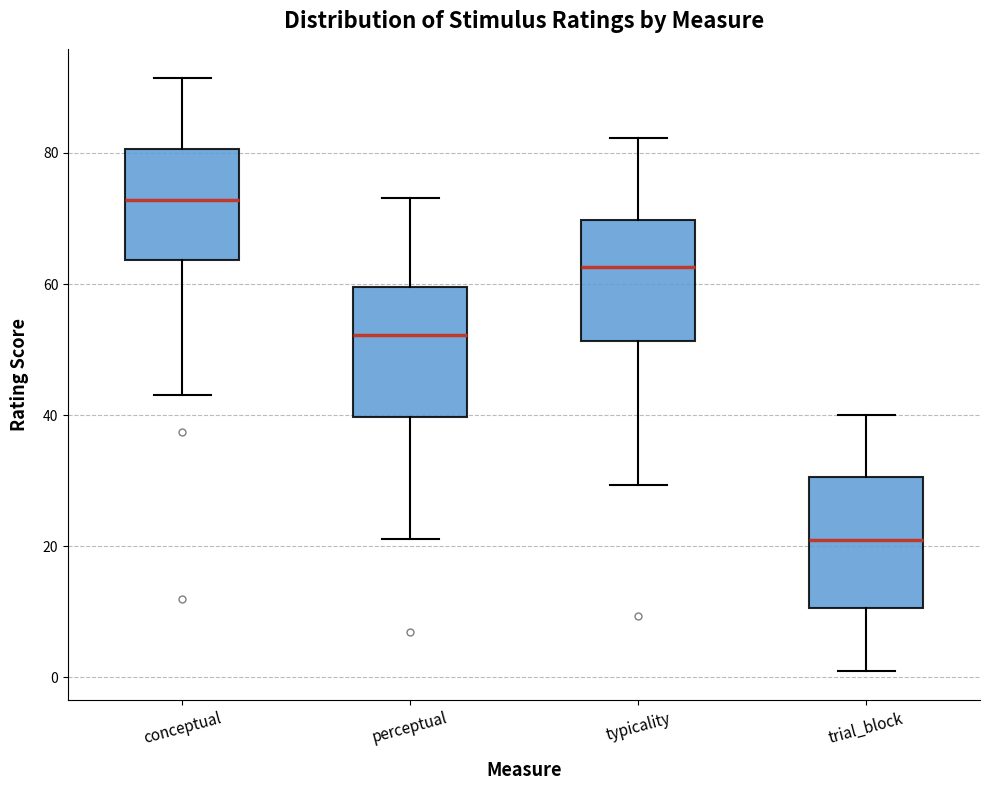

Reading left to right, read every box against the y-axis: the position of its median line, the range the box covers, and the ends of its whiskers. The values are not printed on the chart, so give them approximately, as read against the axis.

conceptual: median 72, box 64 to 80, whiskers 44 to 92
perceptual: median 52, box 40 to 60, whiskers 22 to 74
typicality: median 62, box 52 to 70, whiskers 30 to 82
trial_block: median 22, box 10 to 30, whiskers 2 to 40